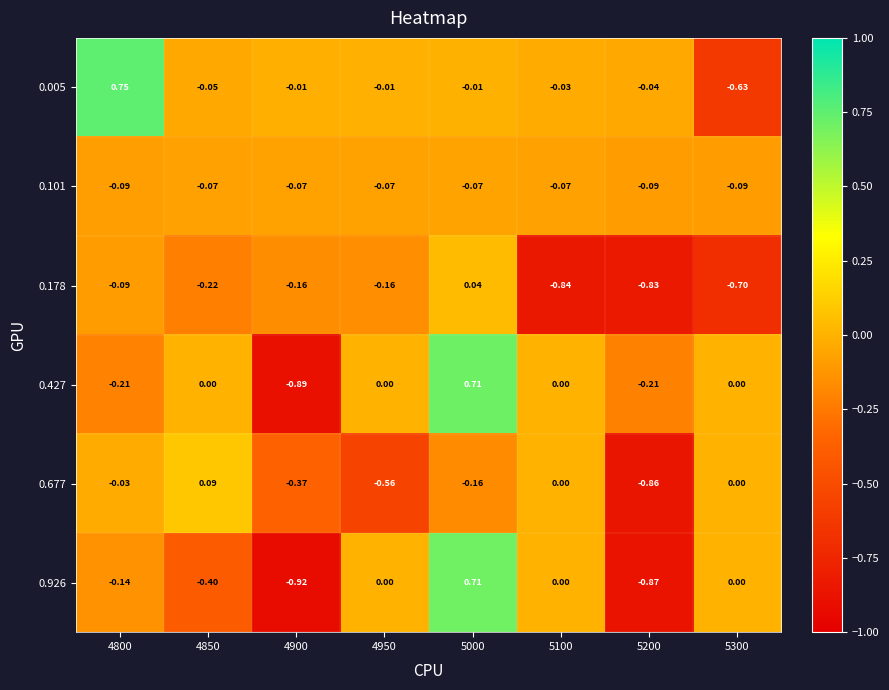

Is the value of 0.005 at 5000 greater than the value of 0.926 at 5200?

Yes